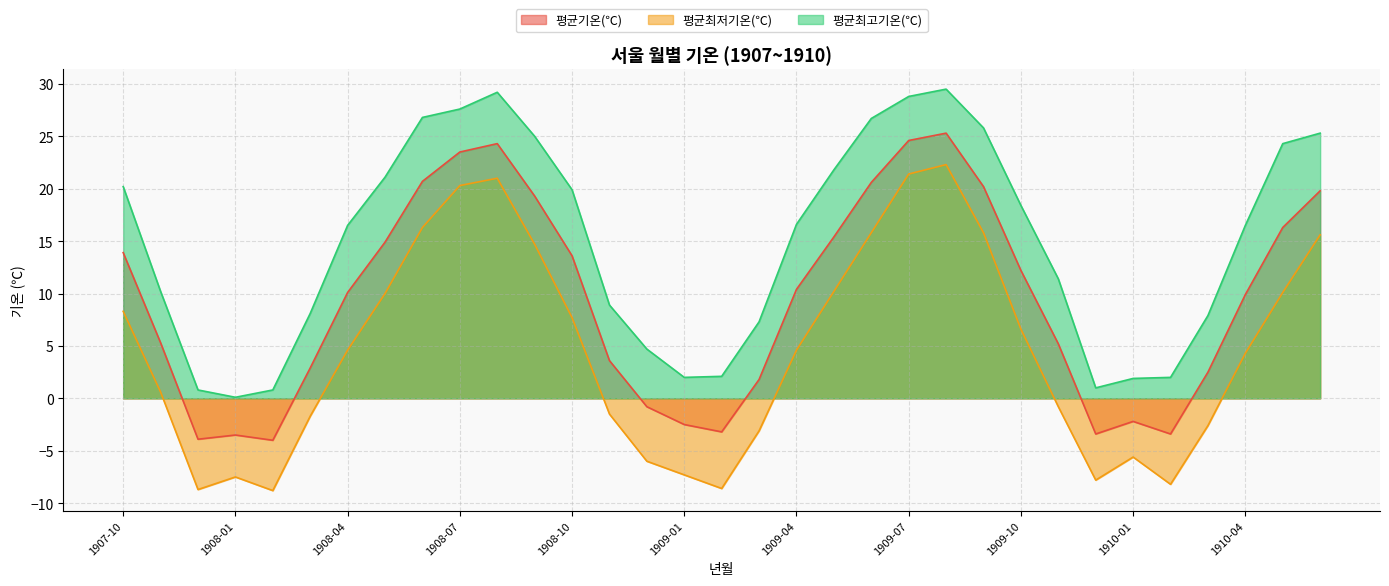

What is the spread (max minus min) of values at 1908-12?

10.7